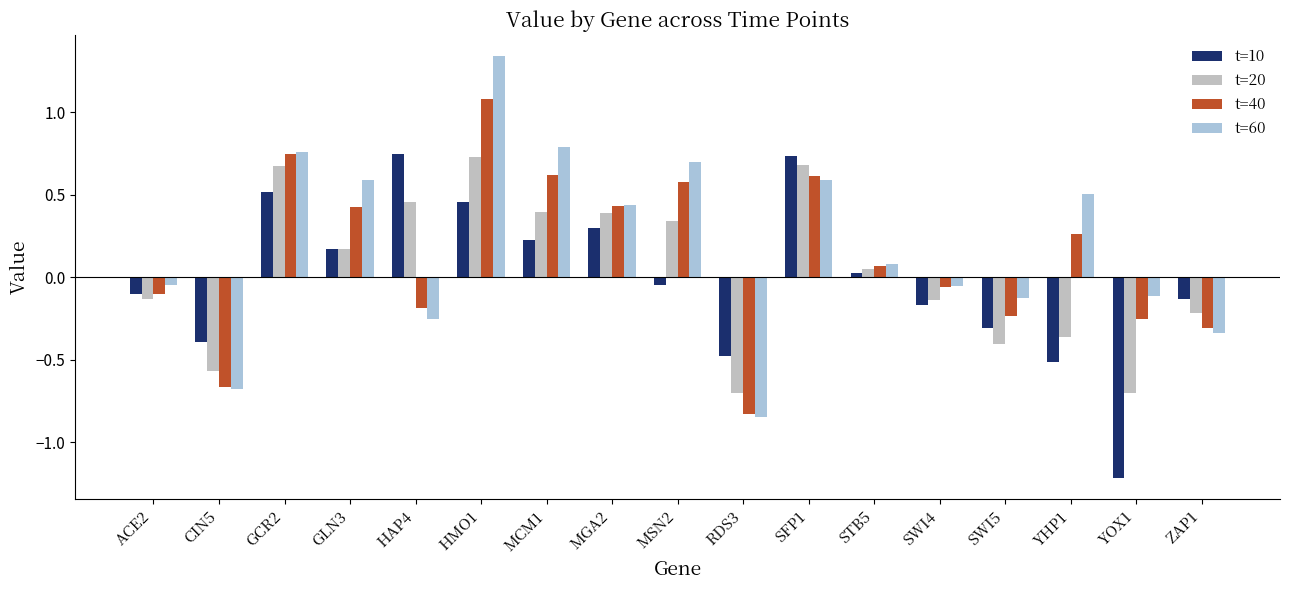

What is the sum of all t=20 values?

0.7